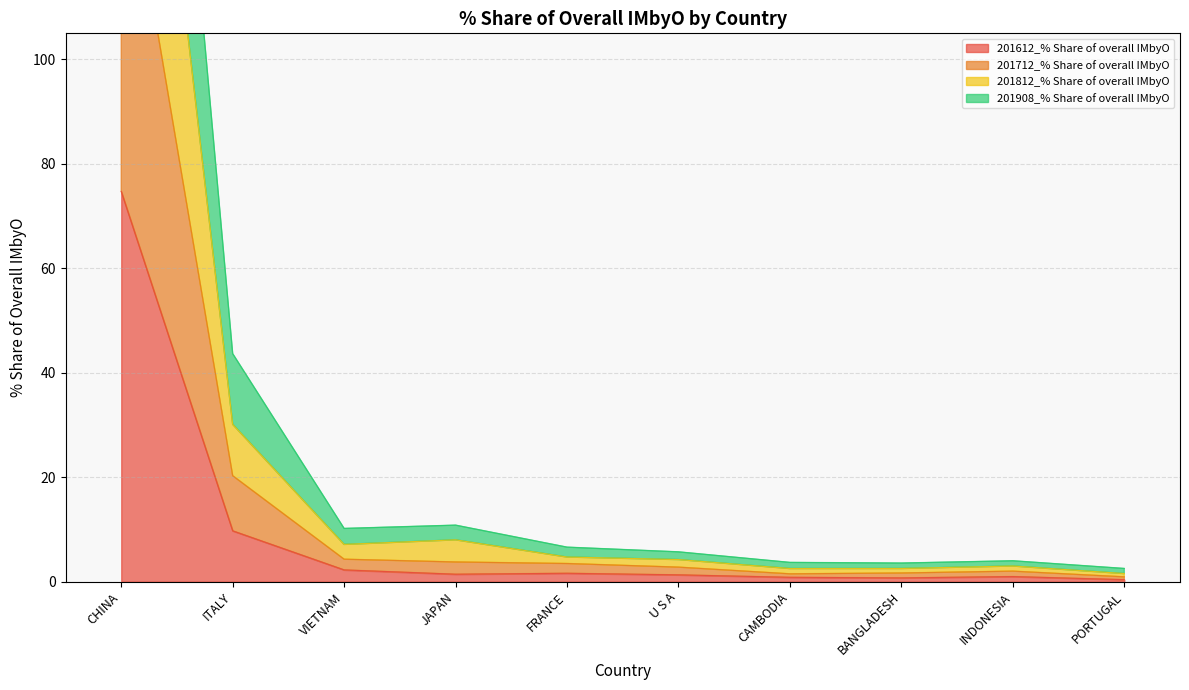

How many distinct data groups are displayed?

4